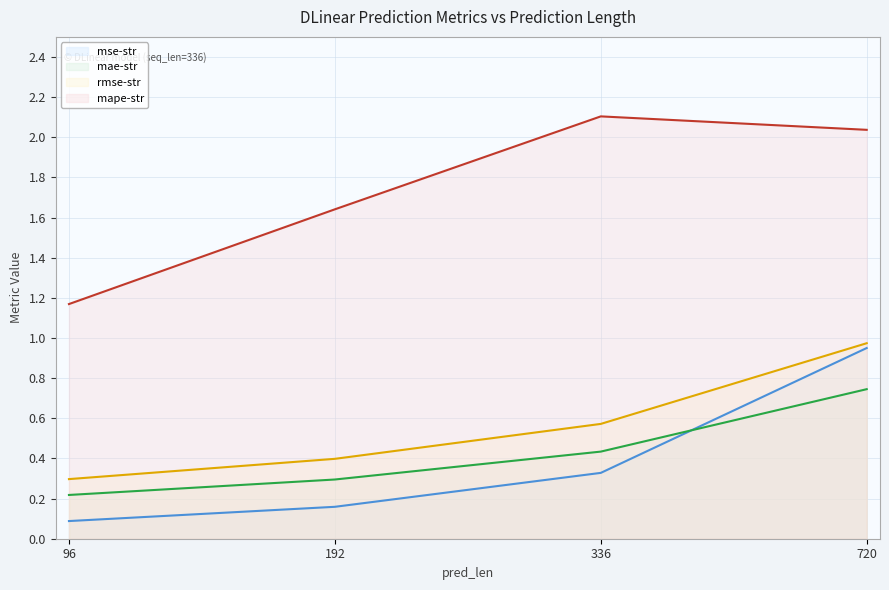

How many lines are shown in the chart?

4